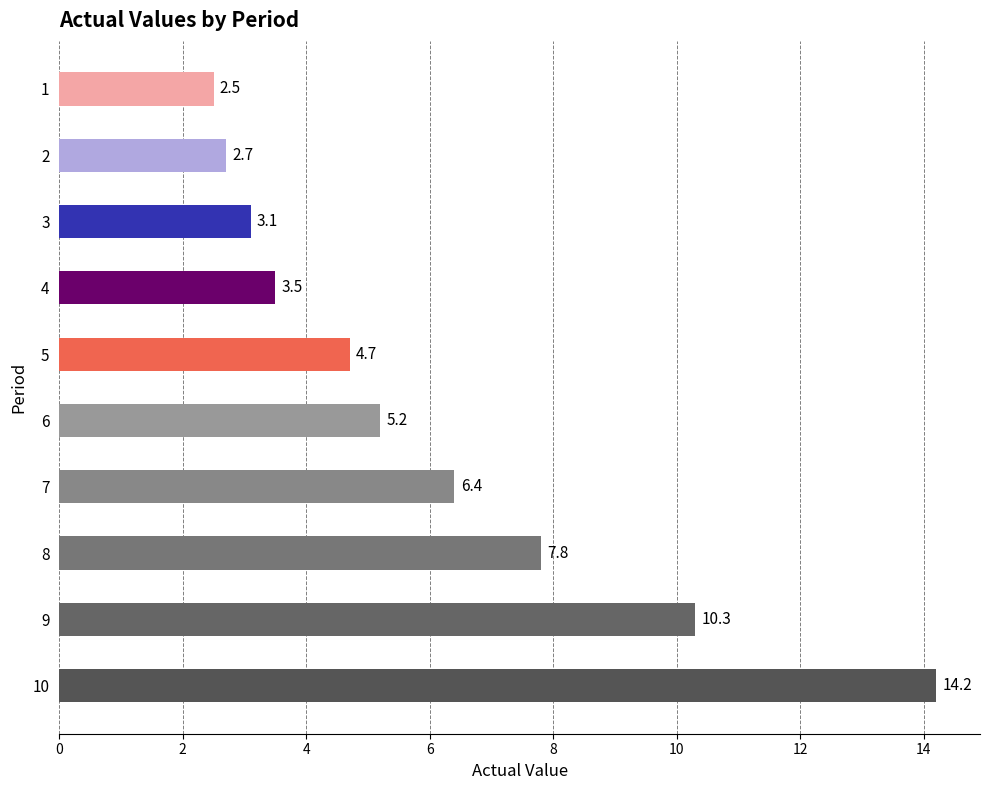

At which label is the value closest to 8?

8